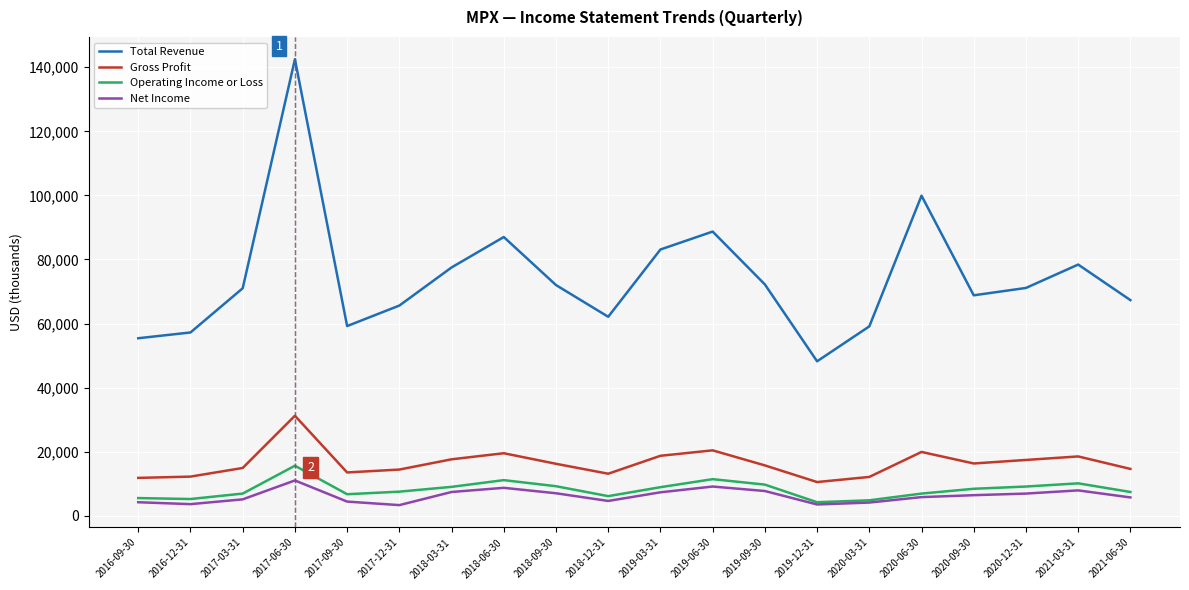

What is the approximate value of Gross Profit at 2016-09-30, to the nearest 10?

11800